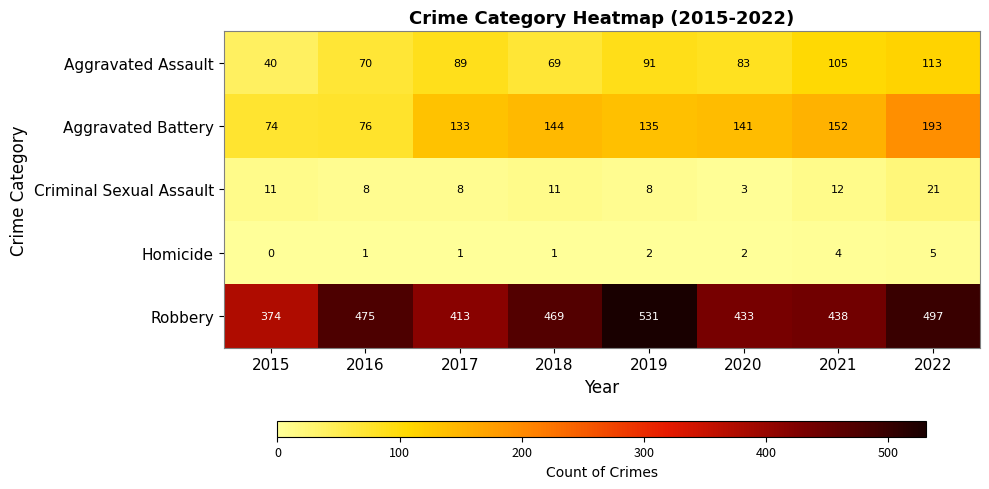

What is the spread (max minus min) of values at 2016?

474